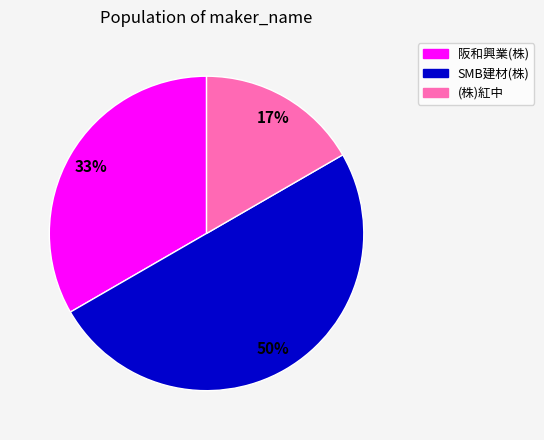

Between 阪和興業(株) and (株)紅中, which is larger?

阪和興業(株)